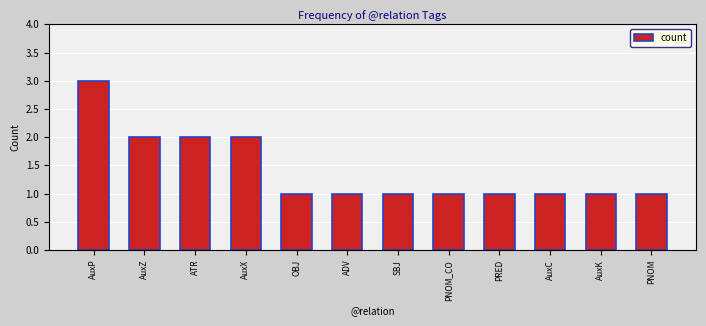

What position from the left is PNOM?

12